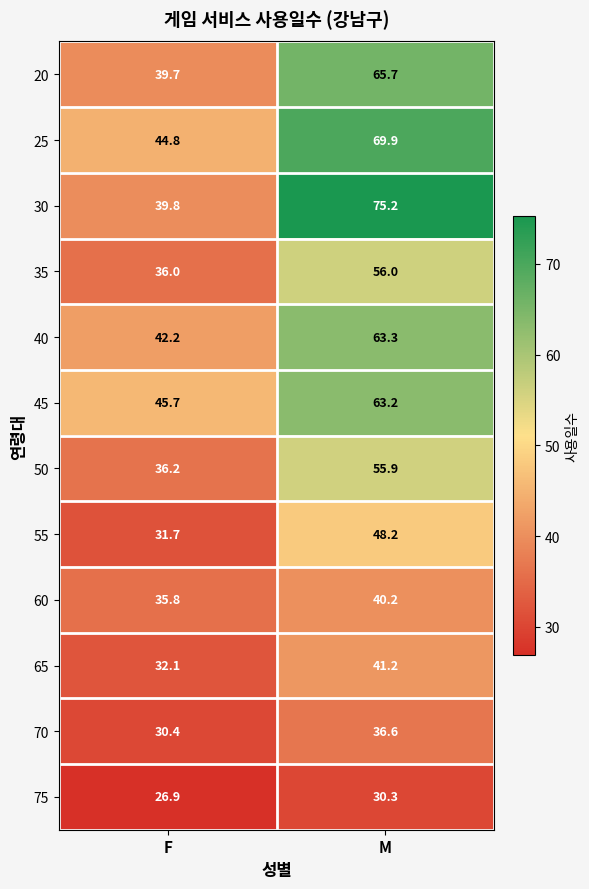

Where is 25 nearest to the value 57?

F